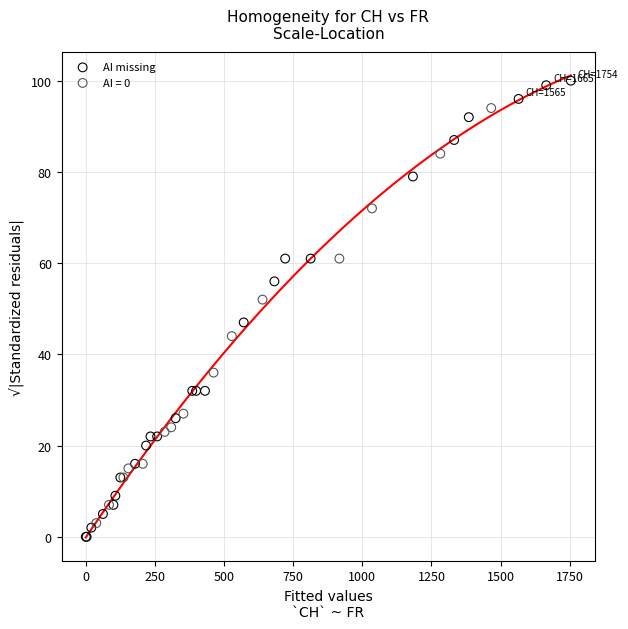

Which series reaches the maximum Y coordinate?

AI missing